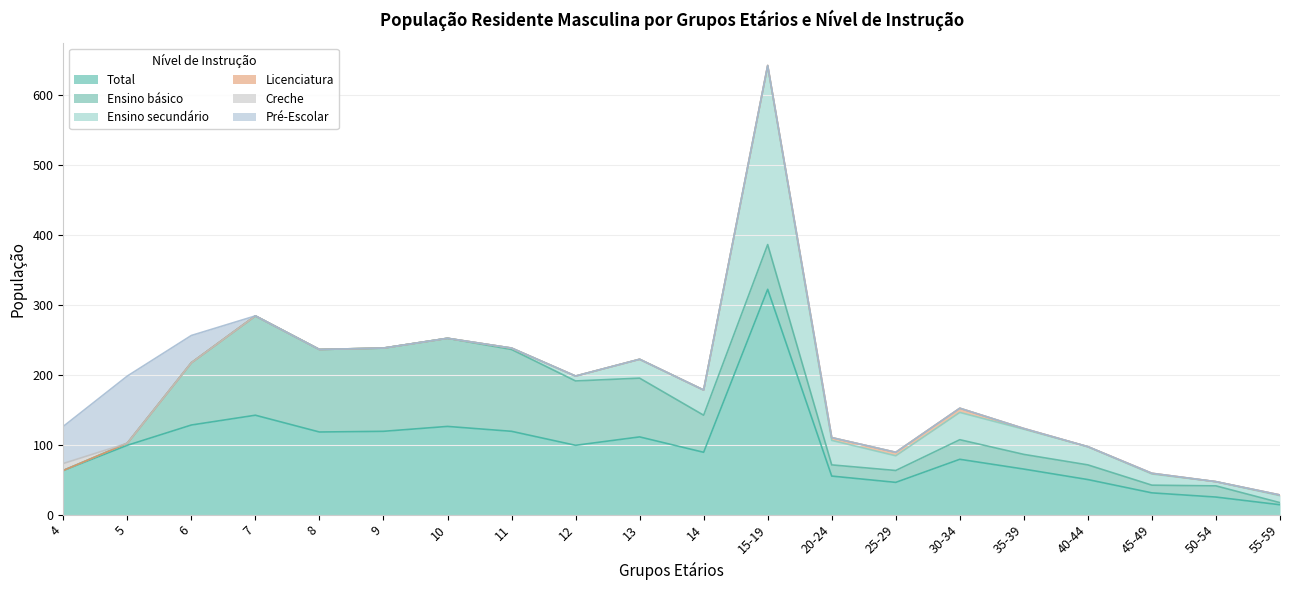

How many data points in Total are less than 99?

10